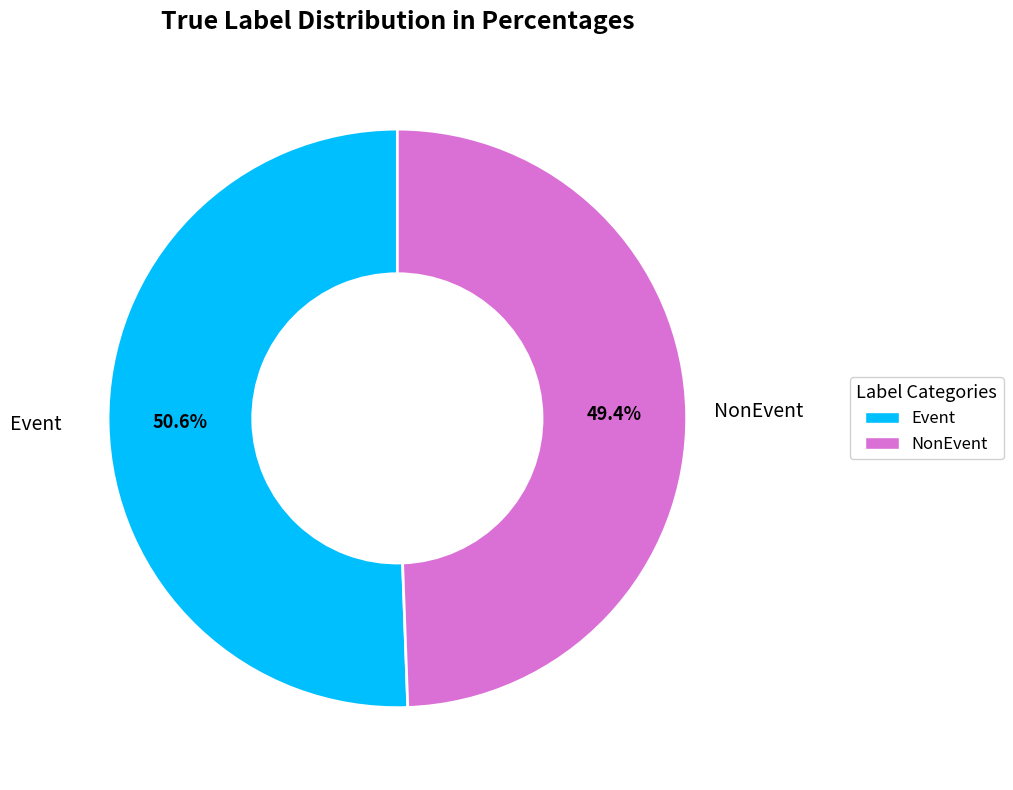

Which category has the biggest portion of the pie?

Event